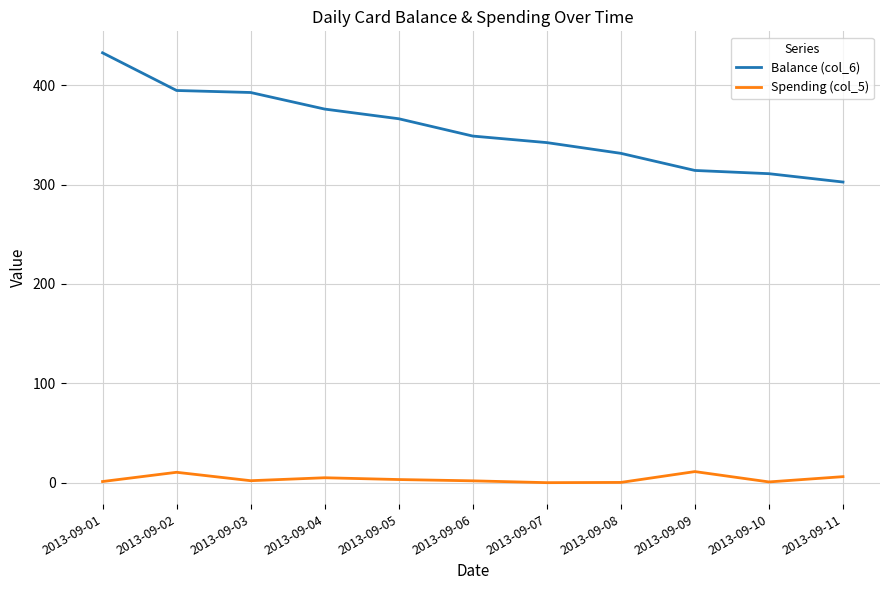

Where is the first local maximum for Spending (col_5)?

2013-09-02